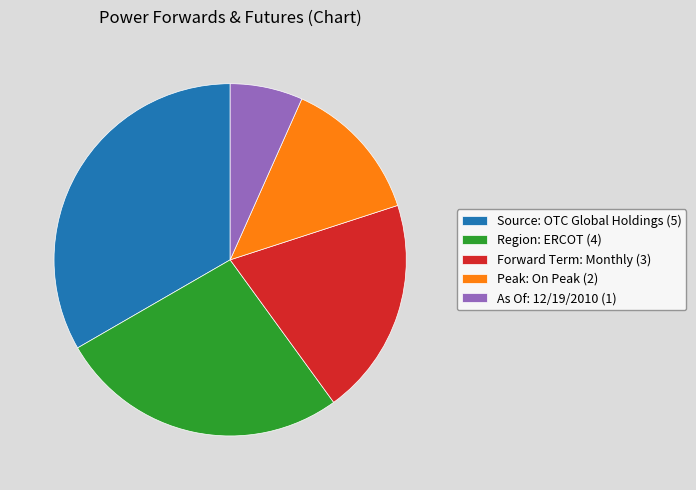

Combined, do Forward Term: Monthly (3) and Region: ERCOT (4) account for over 50%?

No